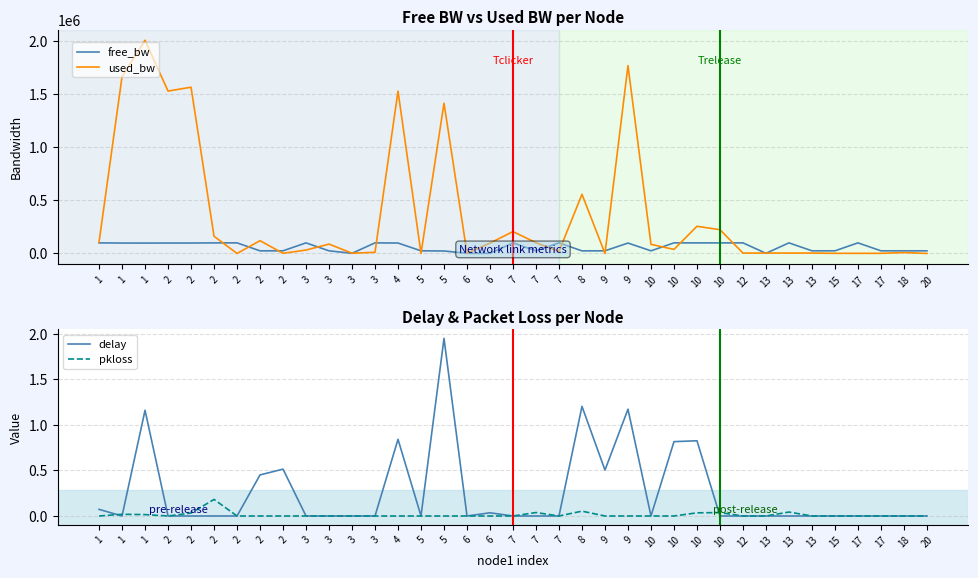

What are all the series names shown in the legend?

free_bw, used_bw, delay, pkloss